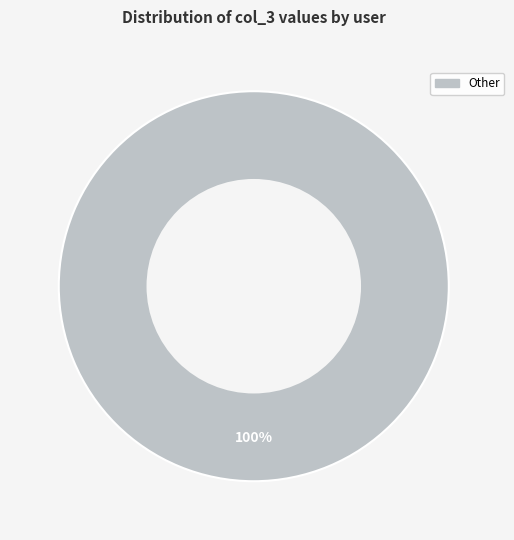

To the nearest percent, what percentage of the pie is Other?

100%